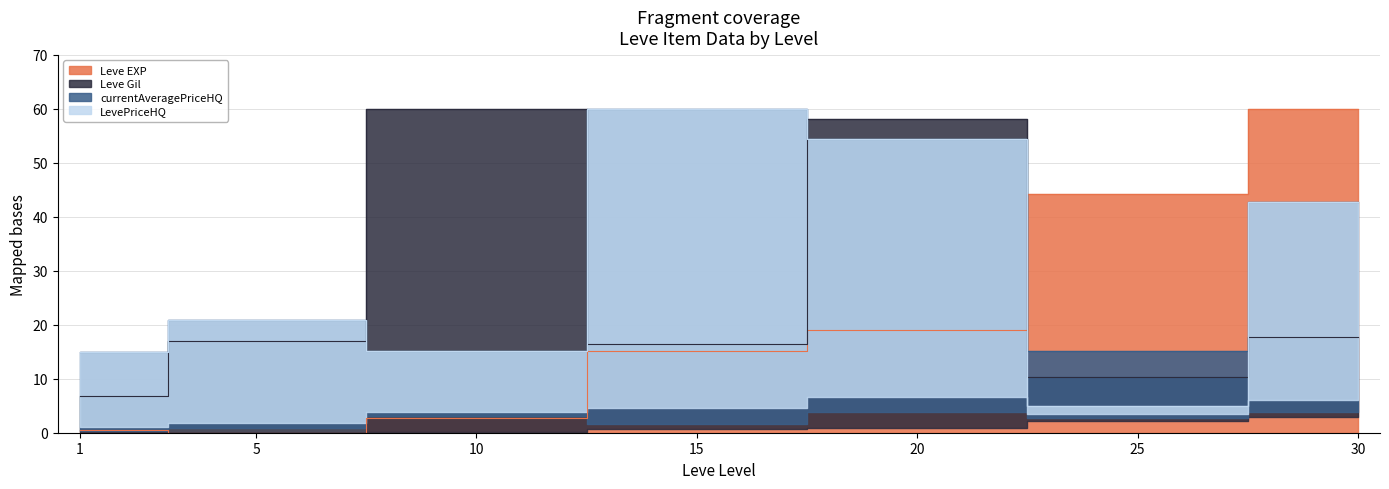

How many lines are shown in the chart?

4